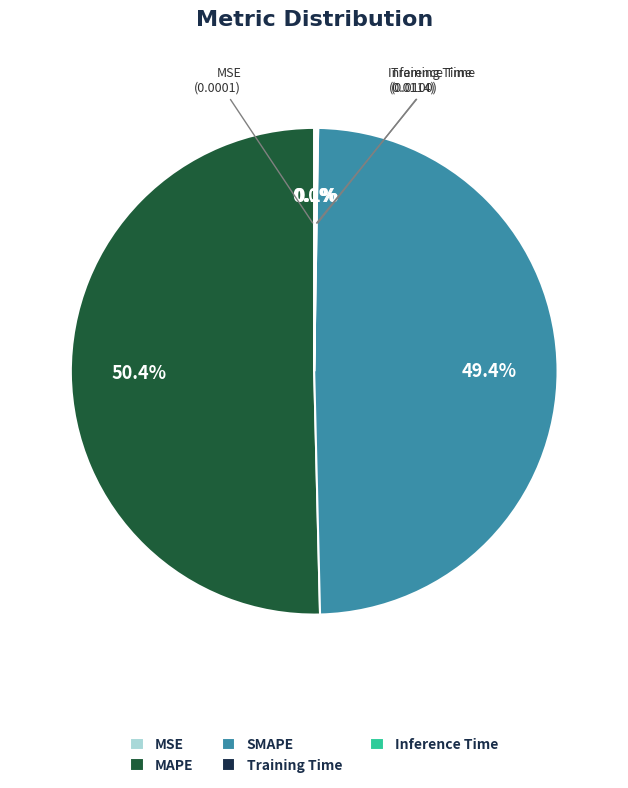

What is the ratio of the value at MAPE to the value at SMAPE?

1.0